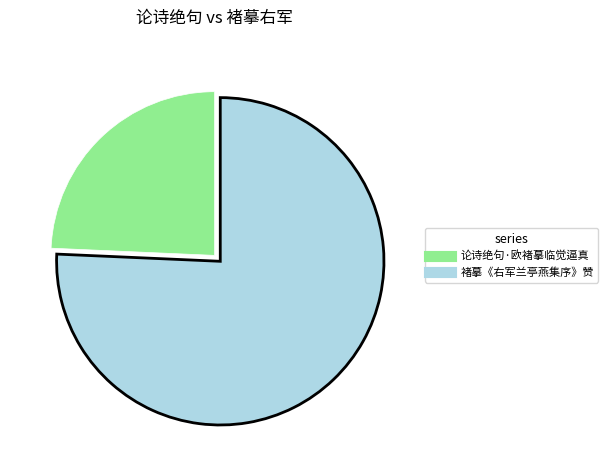

Rank the categories by value from lowest to highest.

论诗绝句·欧褚摹临觉逼真, 褚摹《右军兰亭燕集序》赞